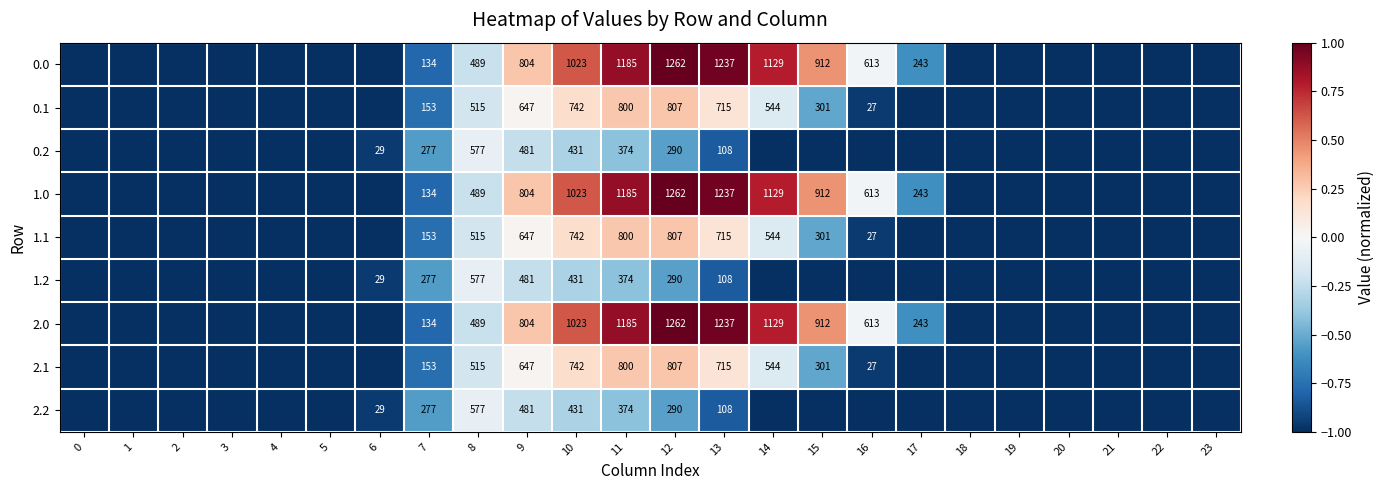

At which category is the sum across all series the highest?

11